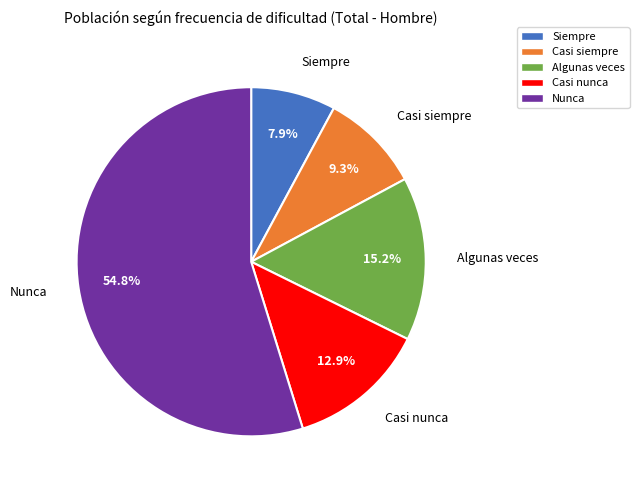

True or false: Casi nunca accounts for 13% of the total.

True